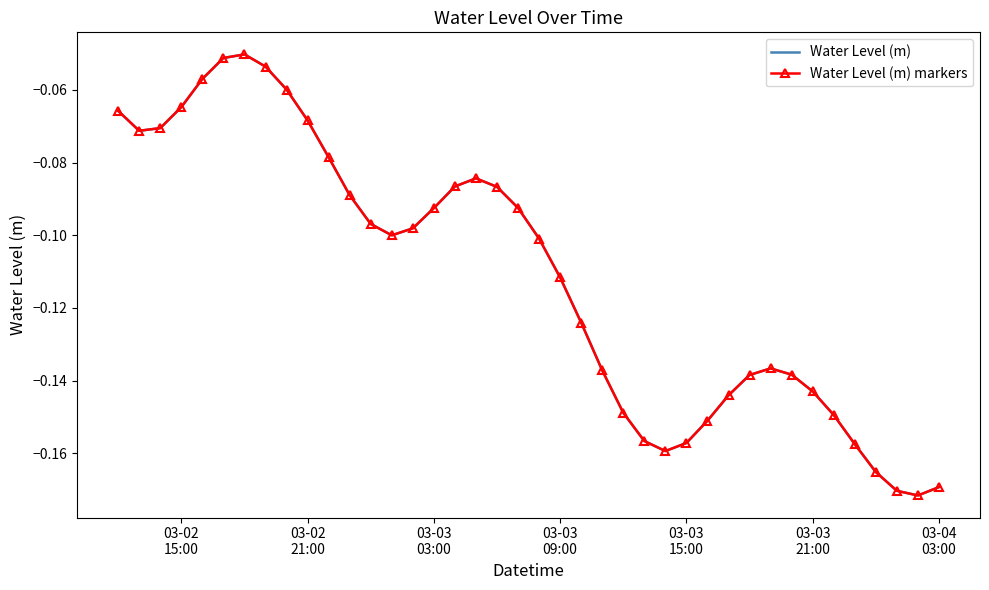

How many interior local peaks does the Water Level (m) markers series have?

3